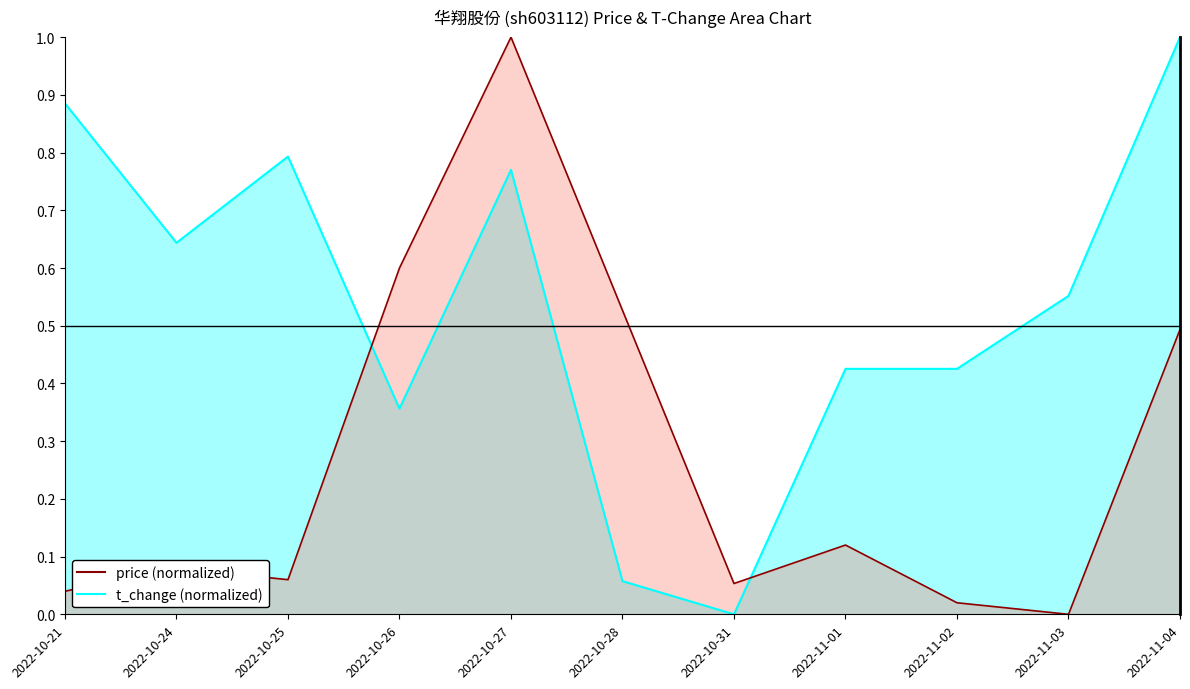

How many data points in price are above 0?

10